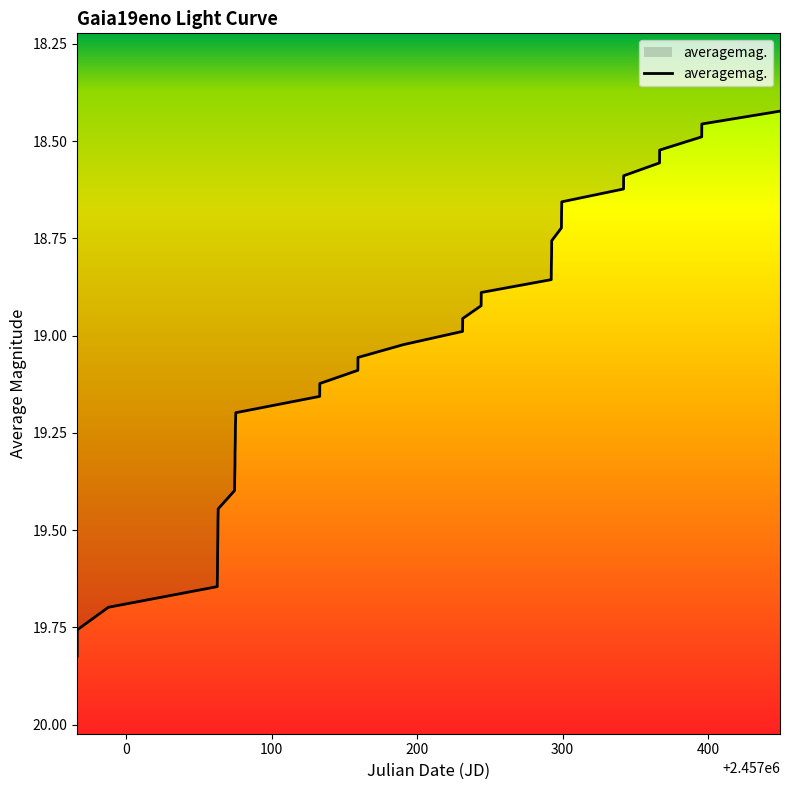

What is the difference between the maximum and minimum values?

1.4